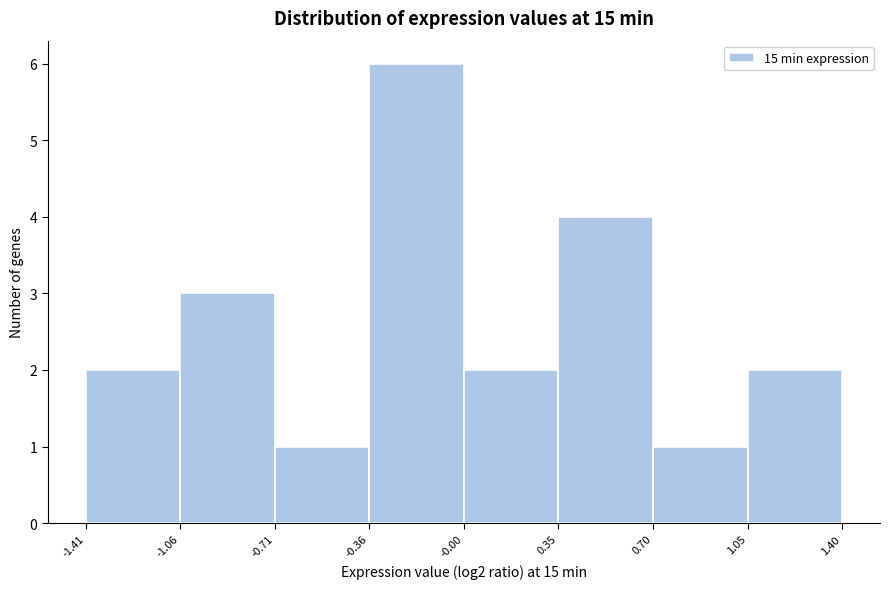

What is the height of the bar covering 0.70 to 1.05 on the x-axis? The values are not printed on the chart, so give them approximately, as read against the axis.

1